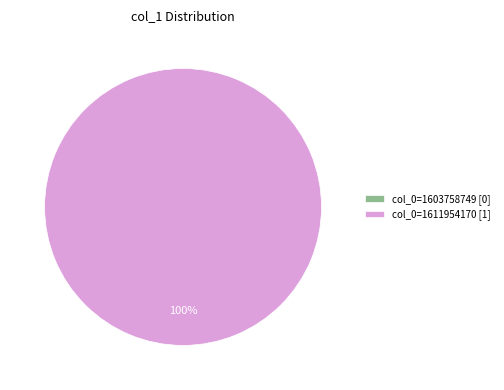

How many segments does this pie chart have?

2